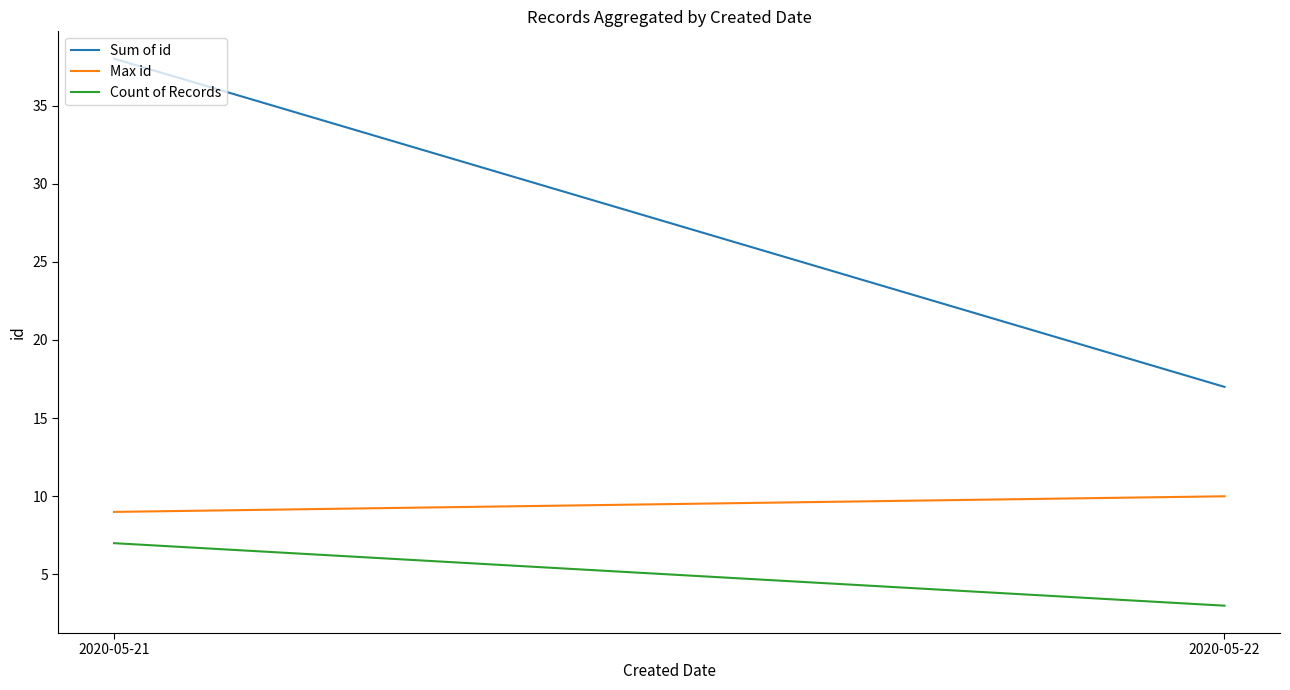

What are all the series names shown in the legend?

Sum of id, Max id, Count of Records